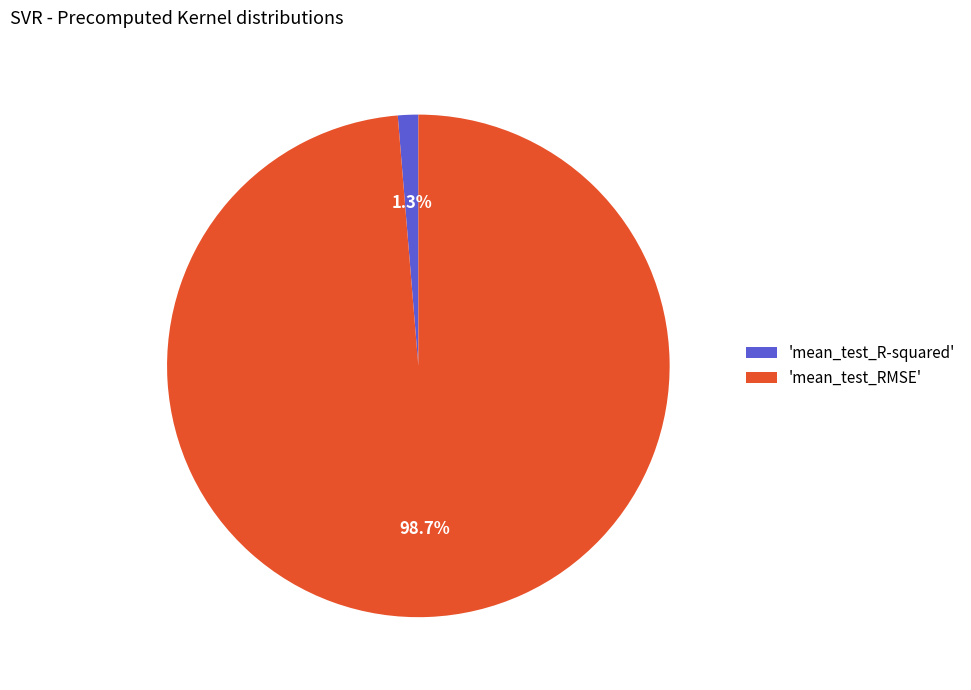

How many segments does this pie chart have?

2